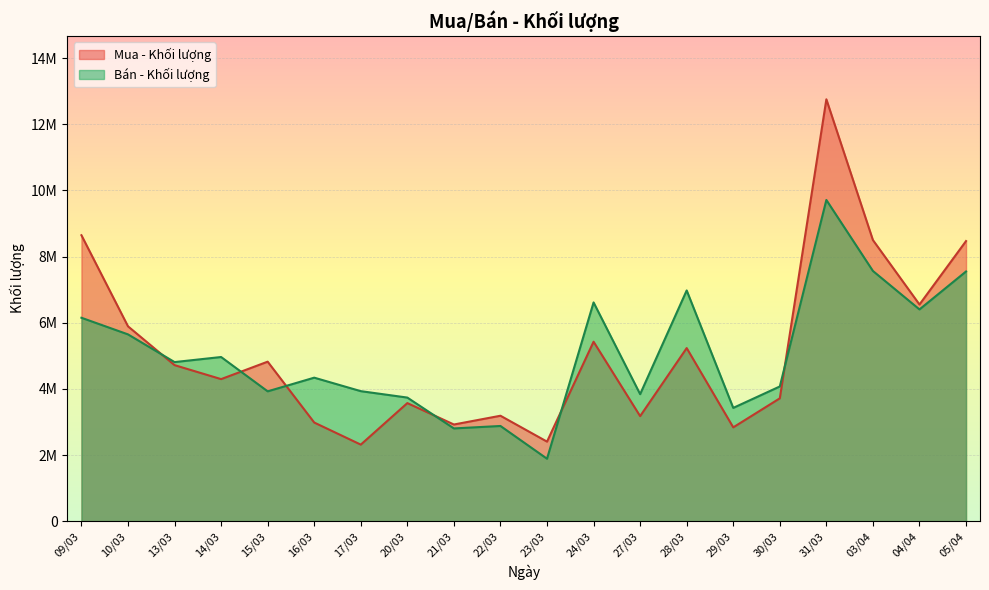

What are all the series names shown in the legend?

Mua - Khối lượng, Bán - Khối lượng